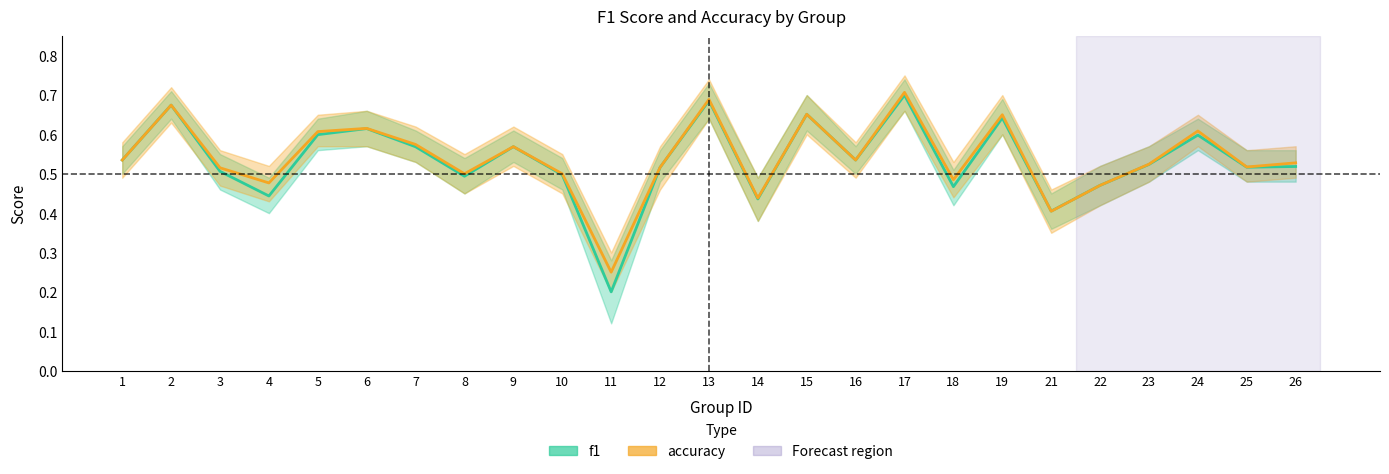

True or false: f1 has a value of 0.6 at 5.

True